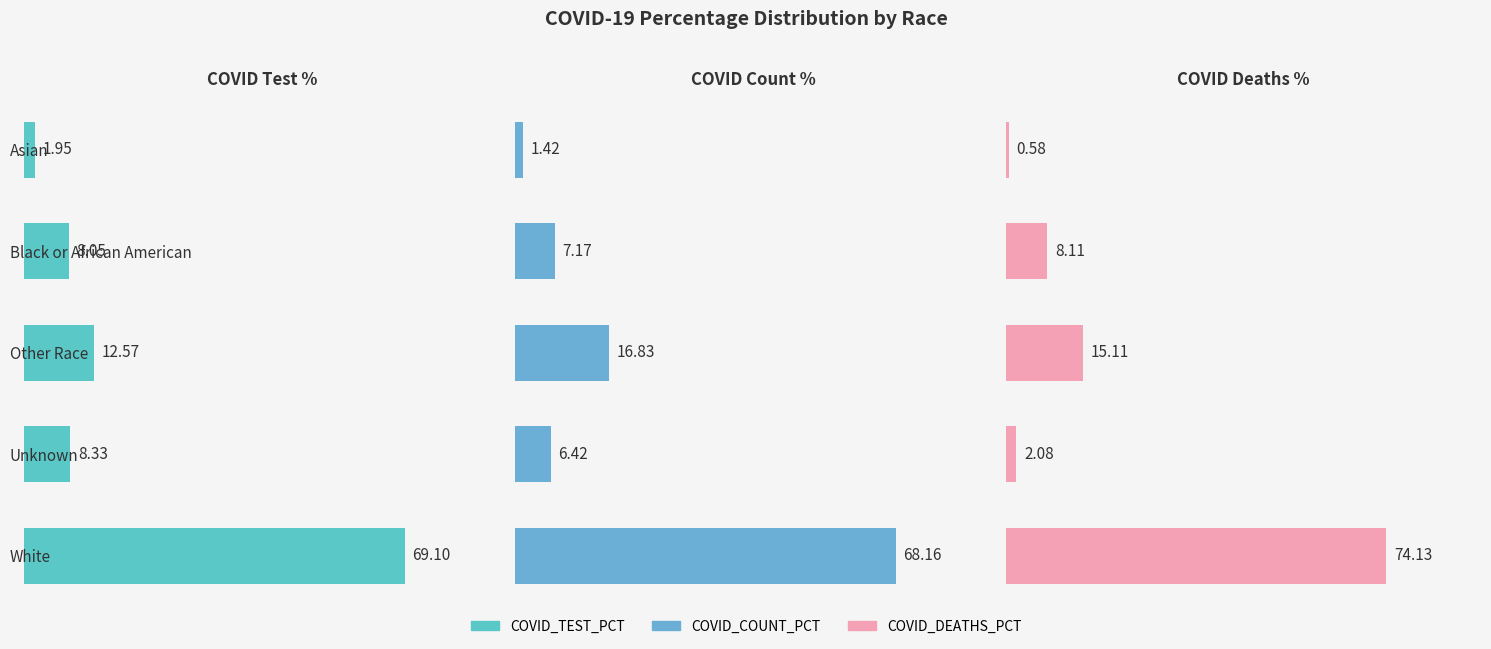

Which series has the largest total across all categories?

COVID_DEATHS_PCT